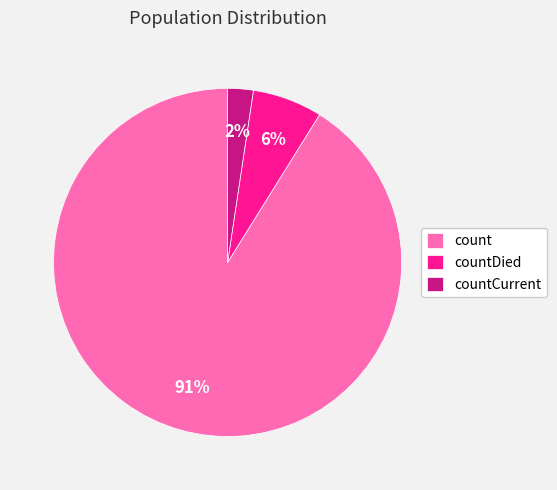

Is it true that count is 91% of the pie?

True